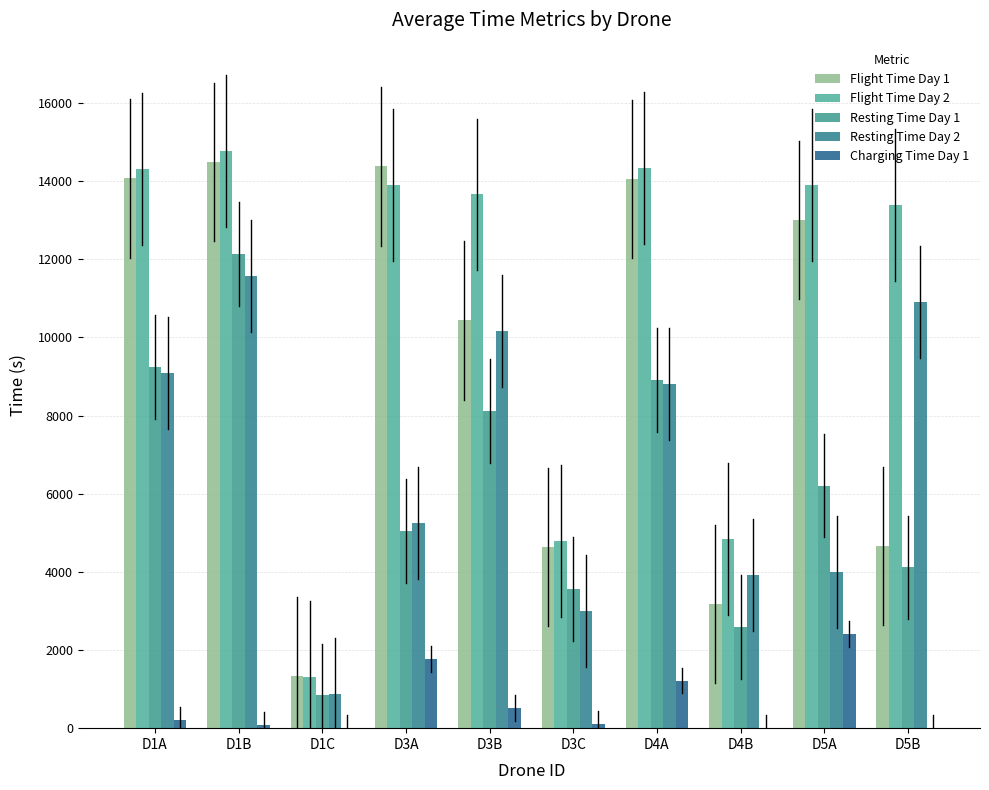

What is the difference between the maximum and minimum values in the Flight Time Day 1 series?

13153